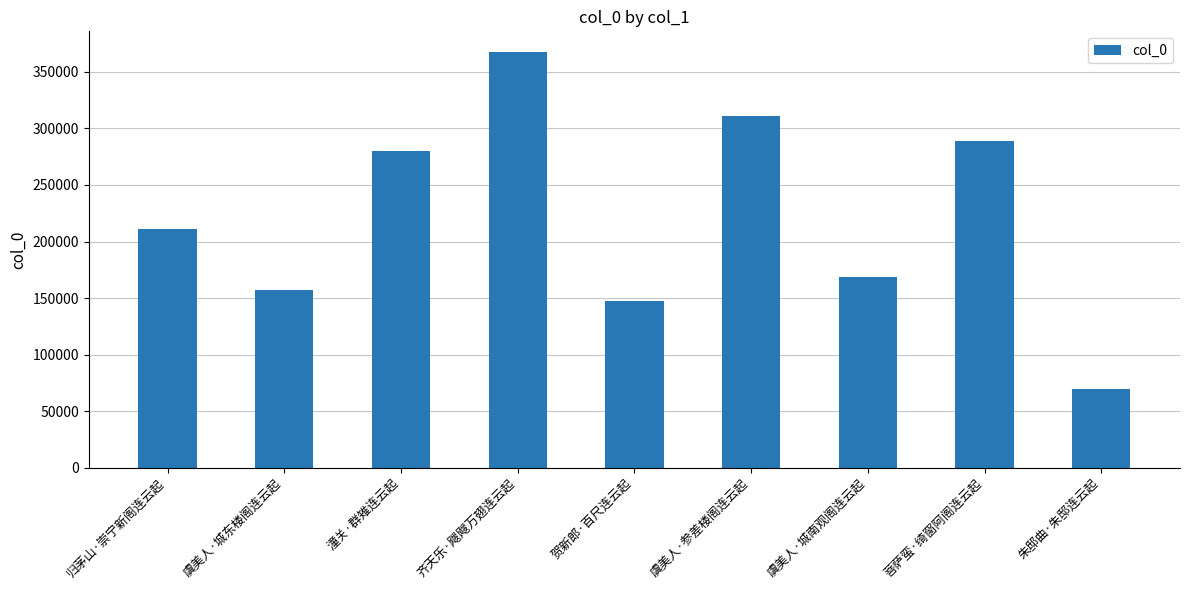

What is the value of the 7th bar from the left?

168526